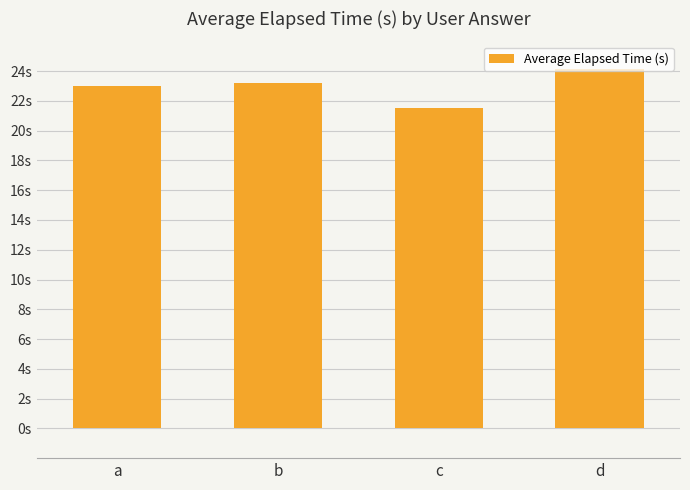

Reading right to left, what are all the values shown in this chart?

24.2	21.5	23.2	23.0